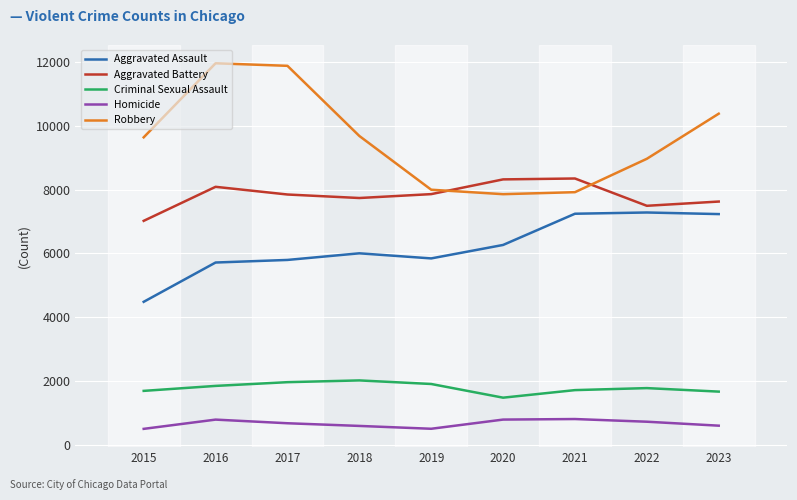

At 2018, list the series in order from smallest to largest.

Homicide, Criminal Sexual Assault, Aggravated Assault, Aggravated Battery, Robbery